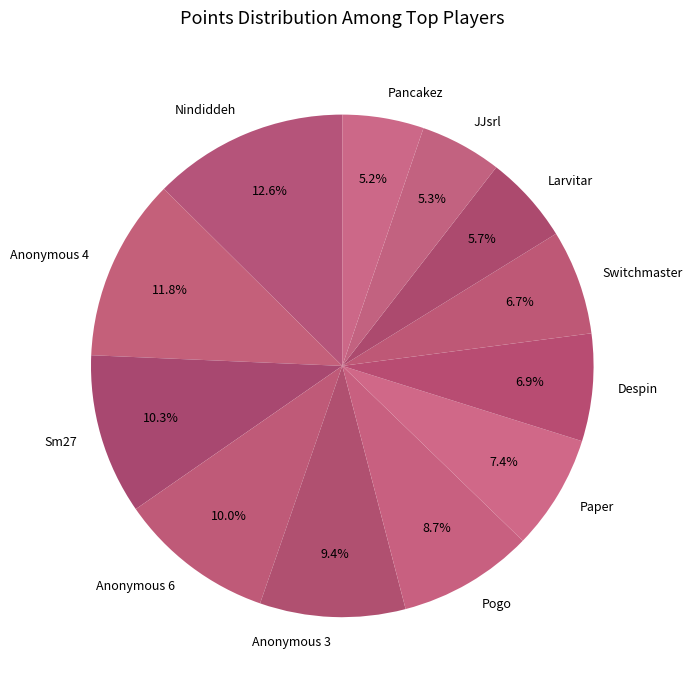

What percentage is NOT represented by JJsrl?

94.7%